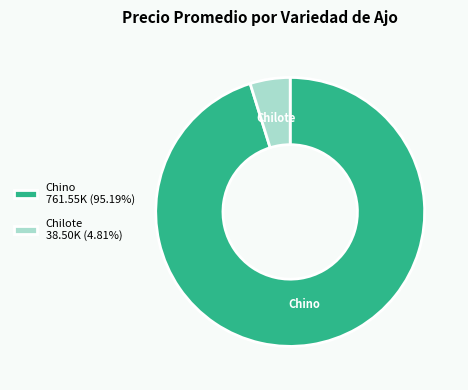

How many segments does this pie chart have?

2